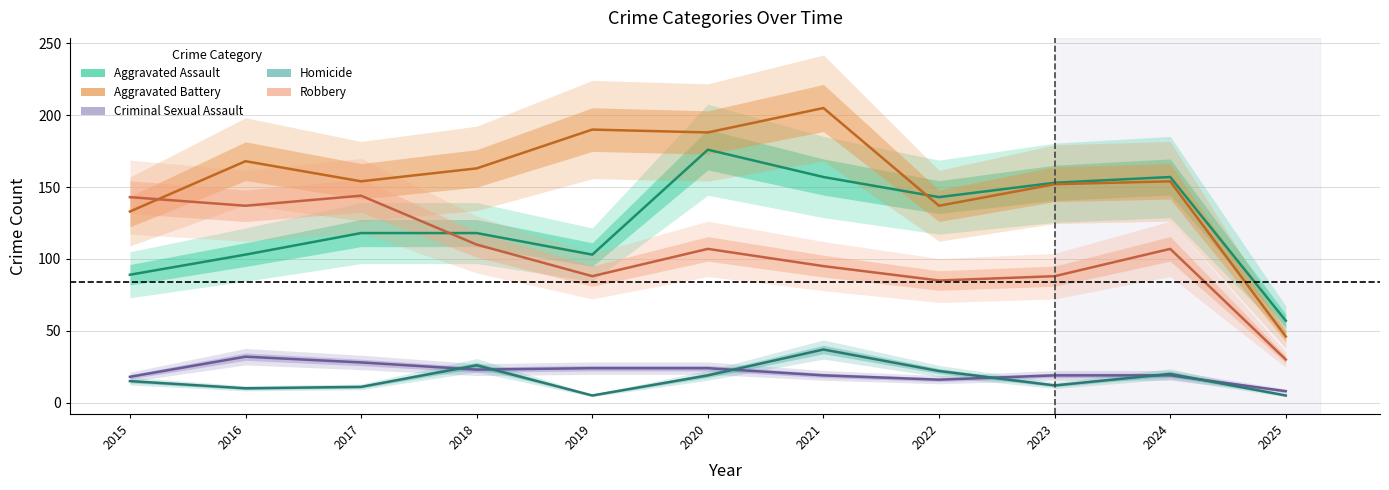

How many values in the Criminal Sexual Assault series are below 19?

3